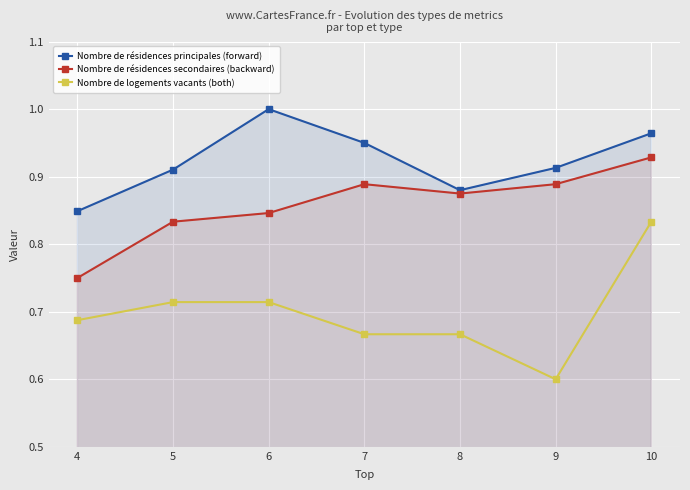

True or false: Nombre de logements vacants (both) and Nombre de résidences secondaires (backward) intersect in this chart.

False